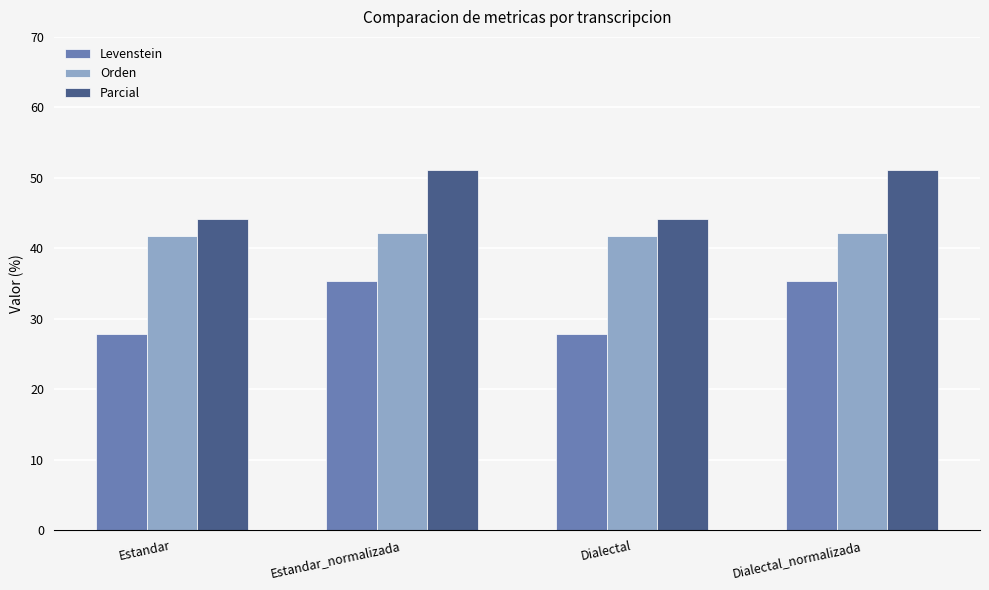

What is the average value of the Parcial series?

47.6